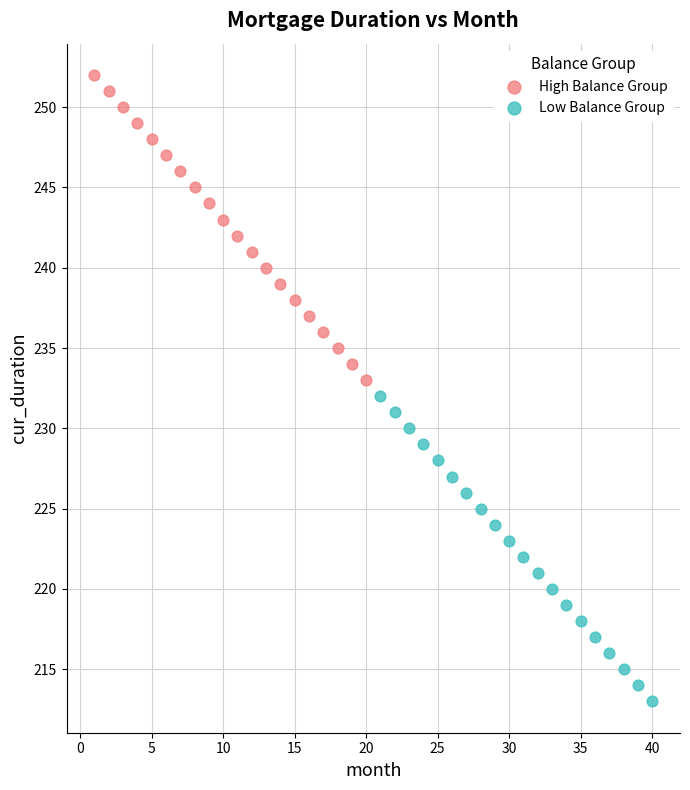

Which series contains the highest Y value?

High Balance Group